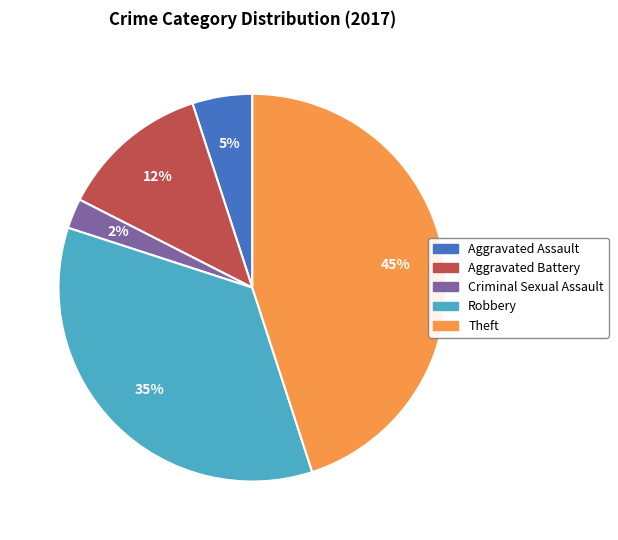

Is there a majority slice in this chart?

No